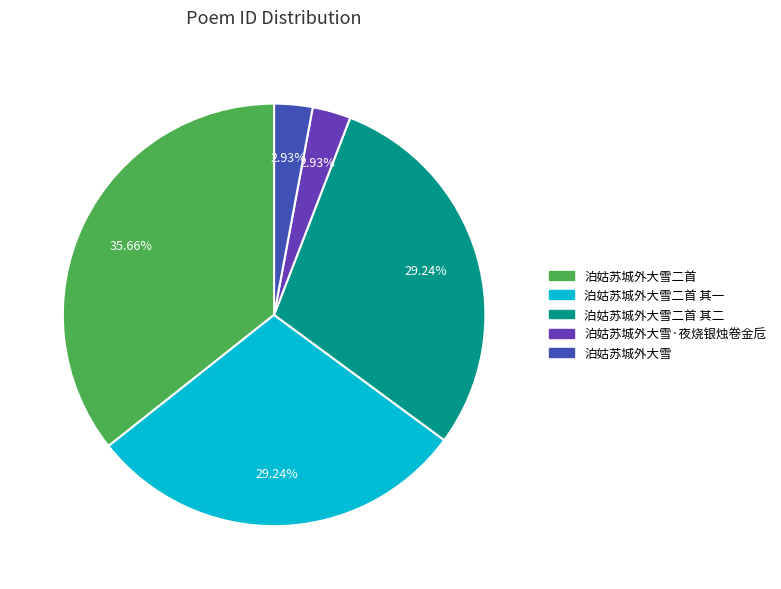

Is there any slice that represents more than half of the pie?

No